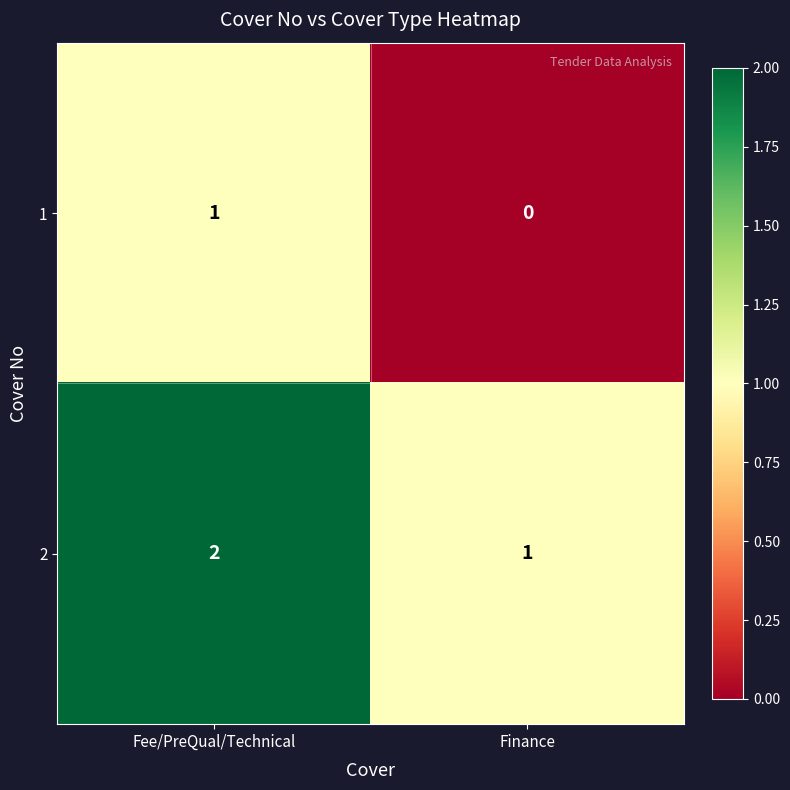

At which category does the chart reach its minimum across all series?

Finance